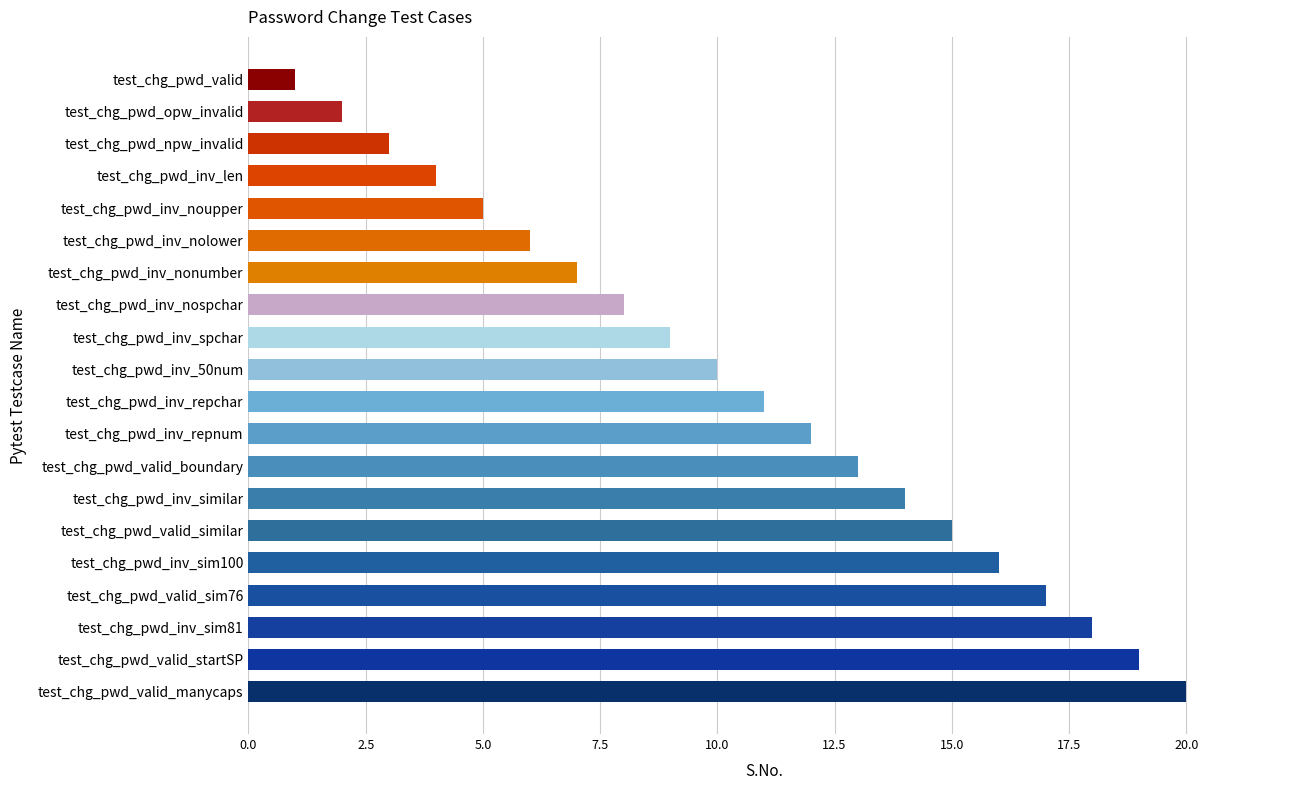

Does the chart contain stacked bars?

No